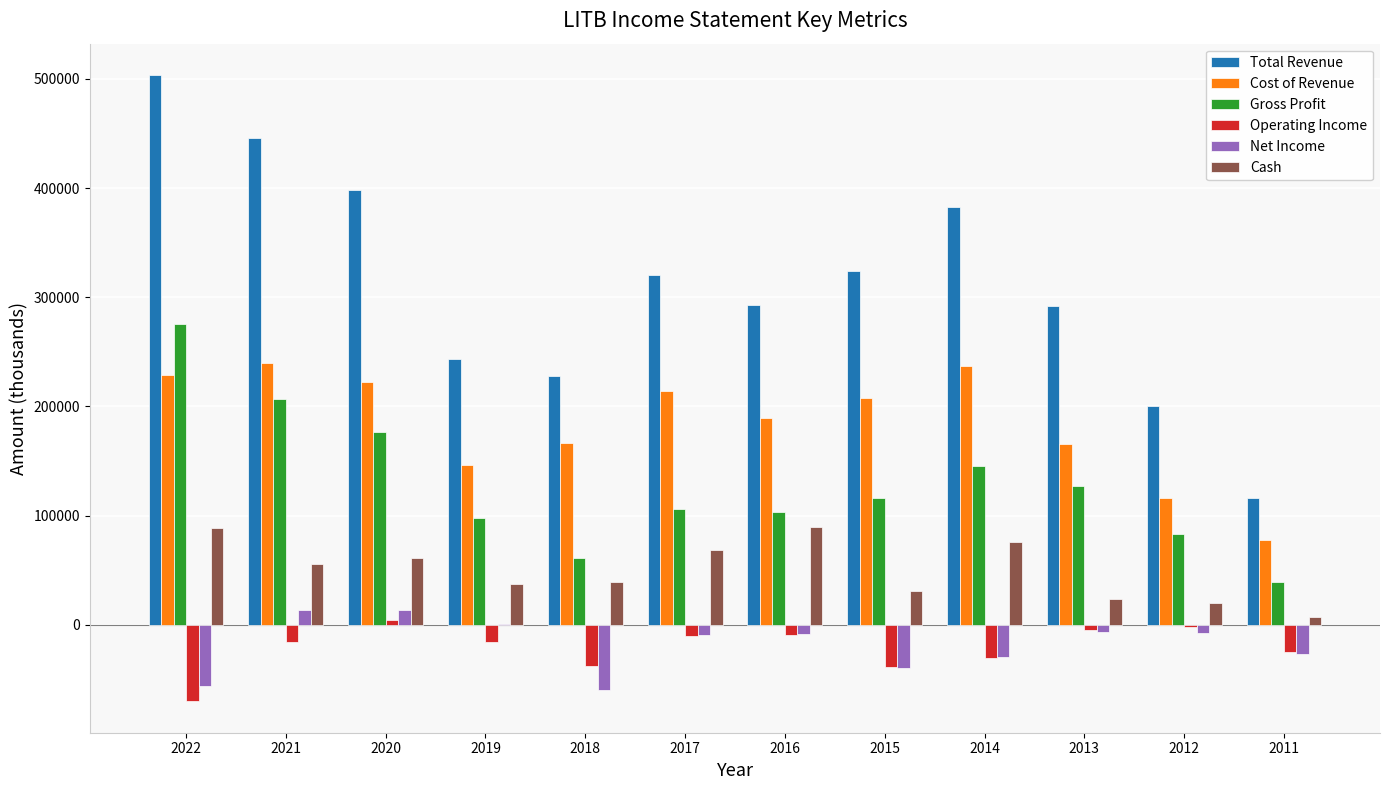

Between 2020 and 2012, which series saw the biggest shift?

Total Revenue